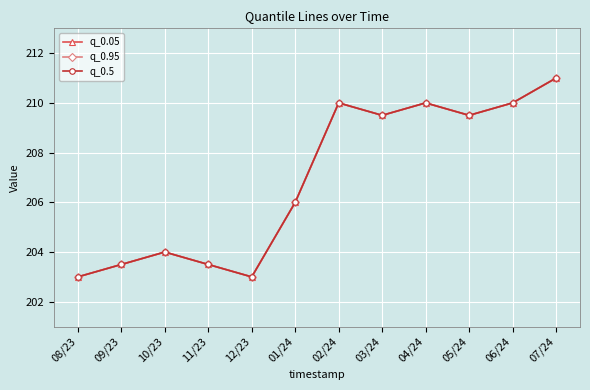

What is the value of the q_0.05 point at the 12th from the left?

211.0